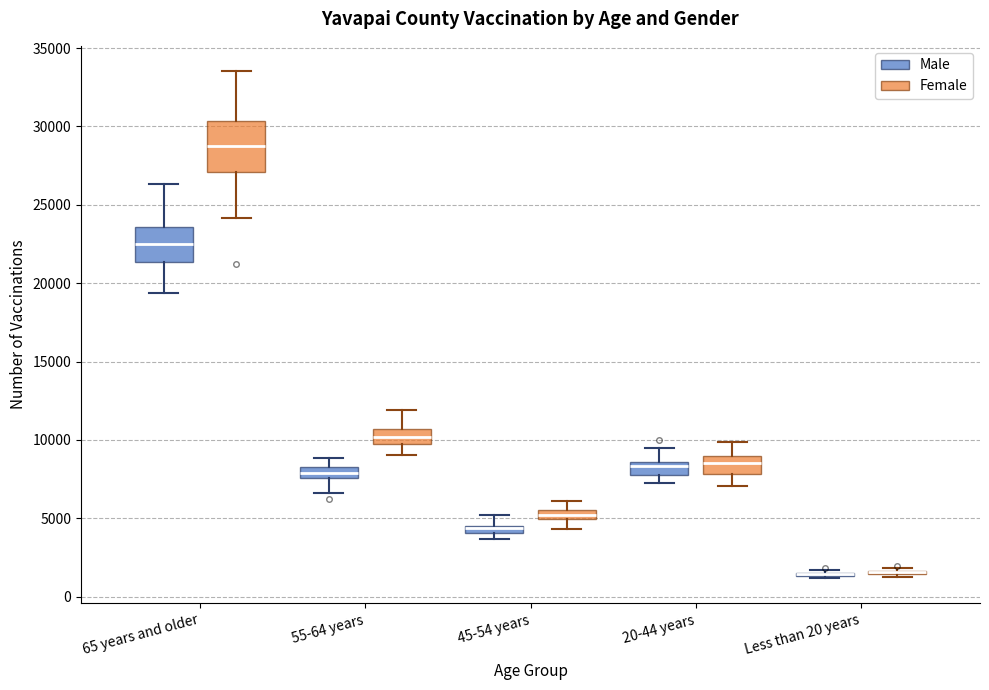

Comparing the boxes themselves (not the whiskers), which one is the tallest?

65 years and older (Female)